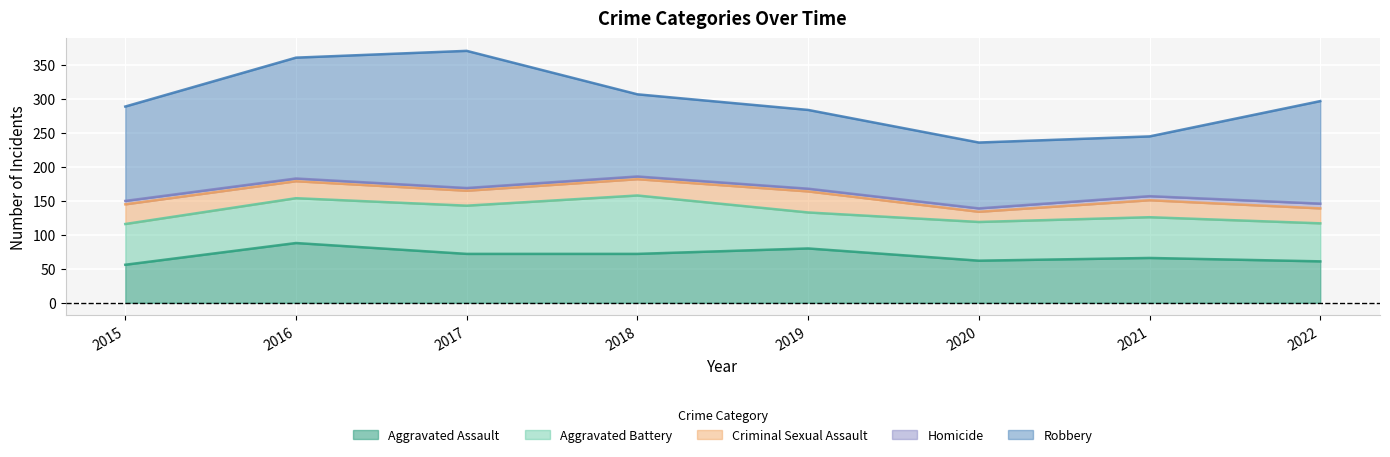

True or false: Robbery and Homicide cross at least once.

False